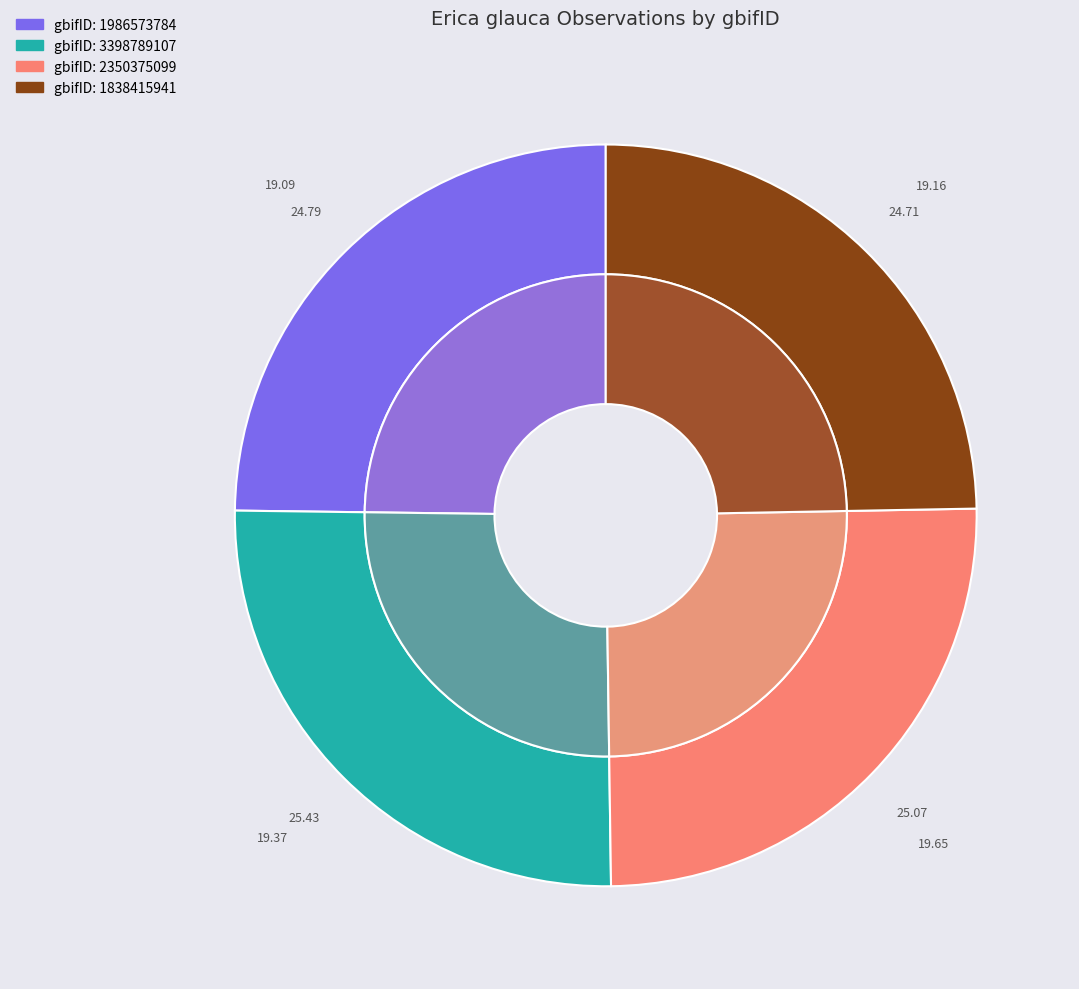

Is there a majority slice in this chart?

No